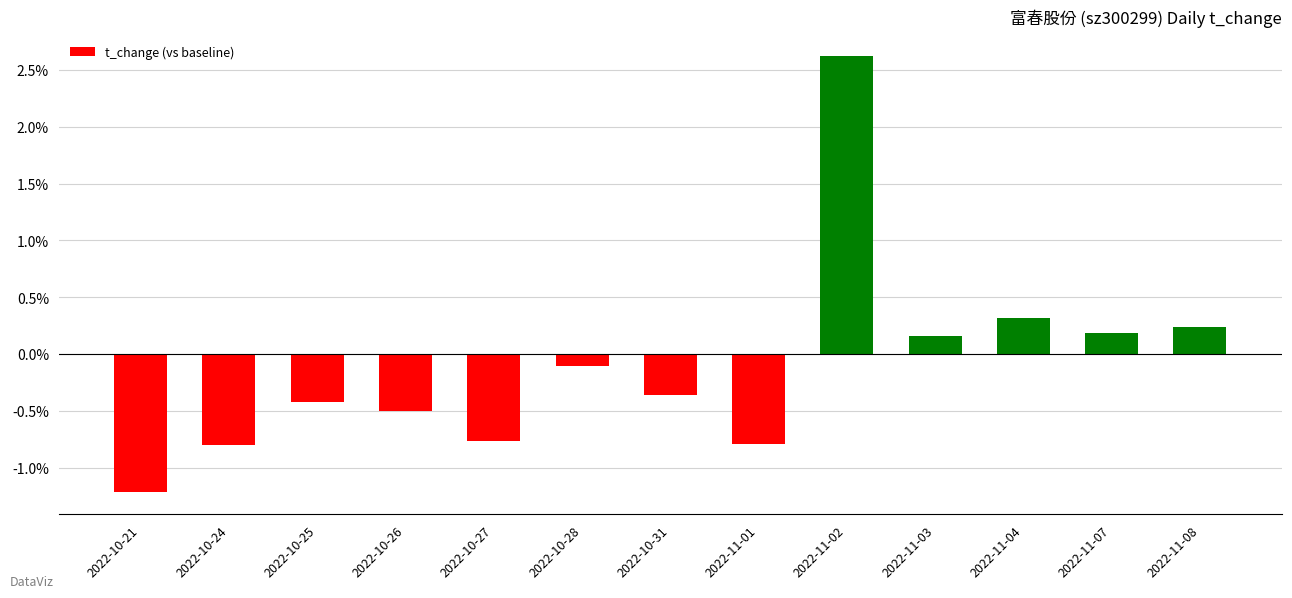

What value does the data have at 2022-11-03?

0.2